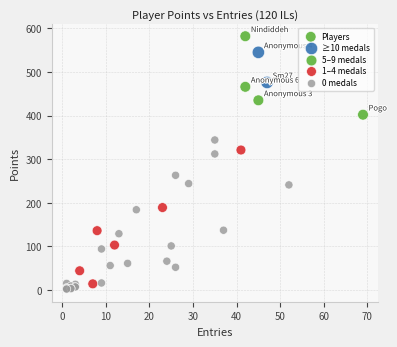

What Y value in the scatter plot is closest to 292?

312